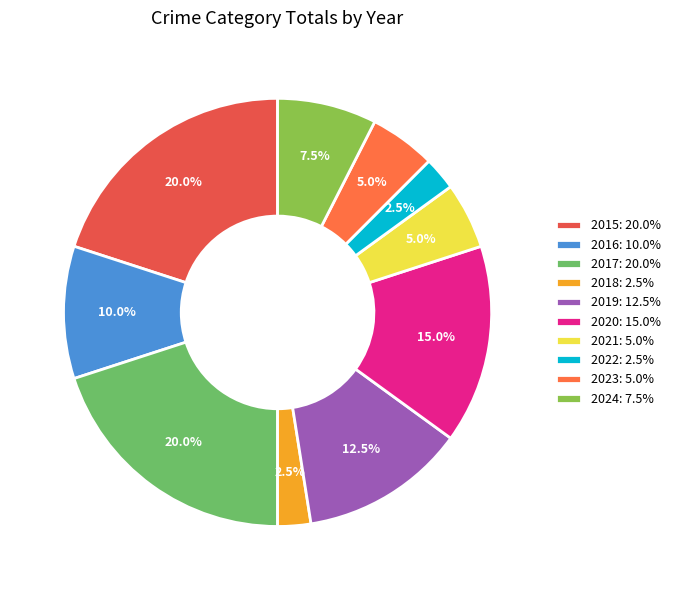

To the nearest percent, what portion does 2019 represent?

12%